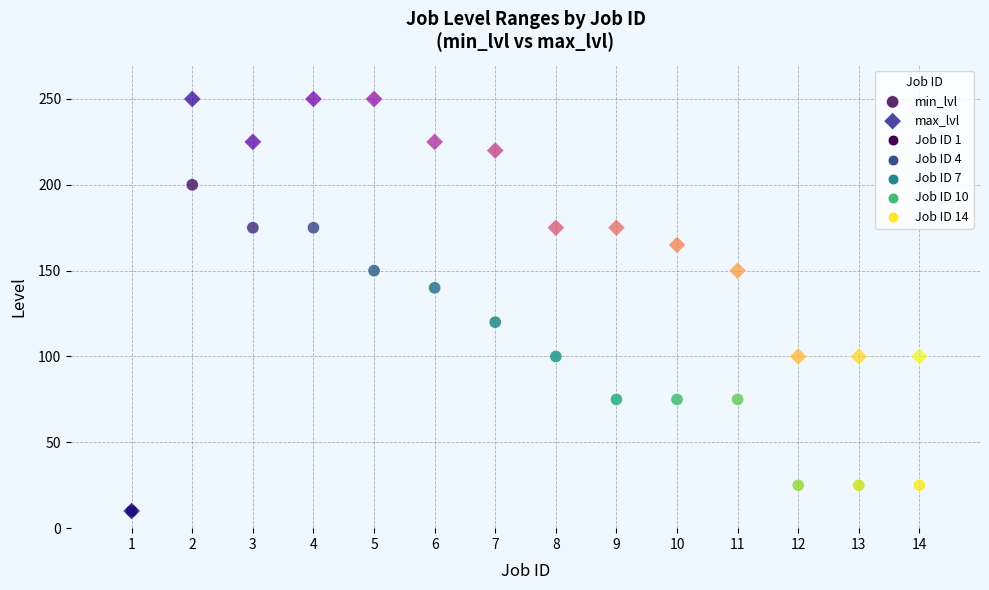

Which series contains the highest Y value?

max_lvl